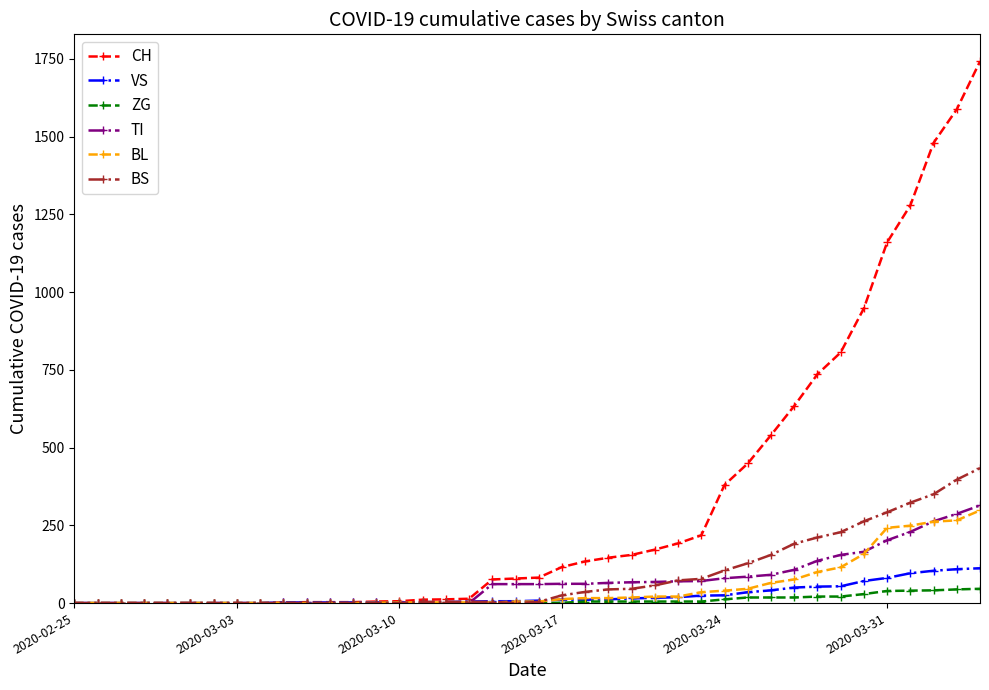

After their last crossing, which series has the higher values: BS or VS?

BS